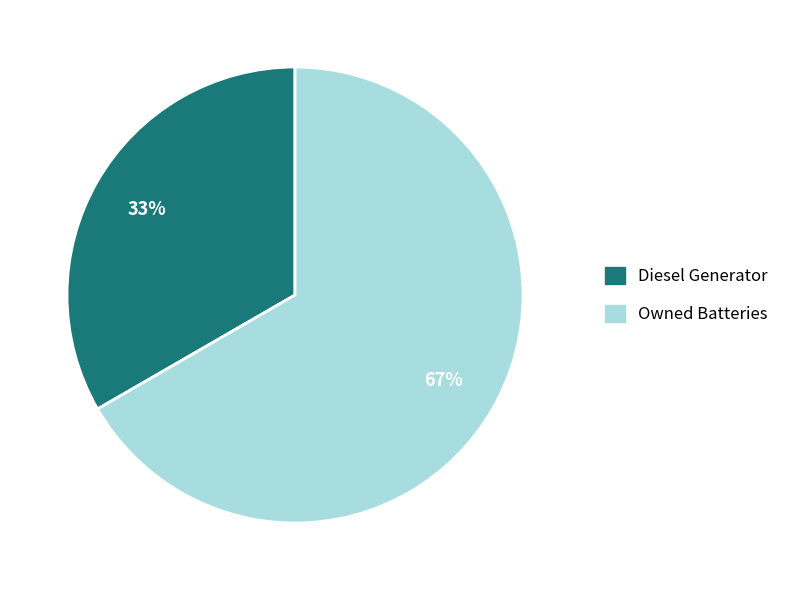

To the nearest percent, what is the average slice percentage?

50%